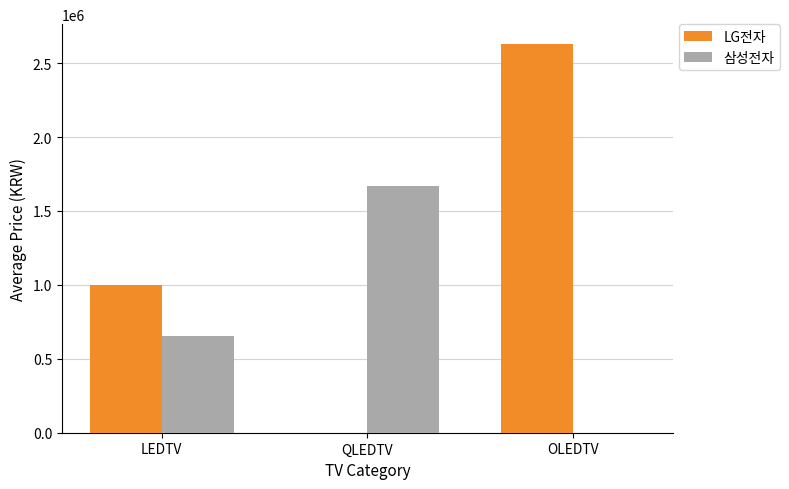

At which label is 삼성전자 closest to 835018?

LEDTV